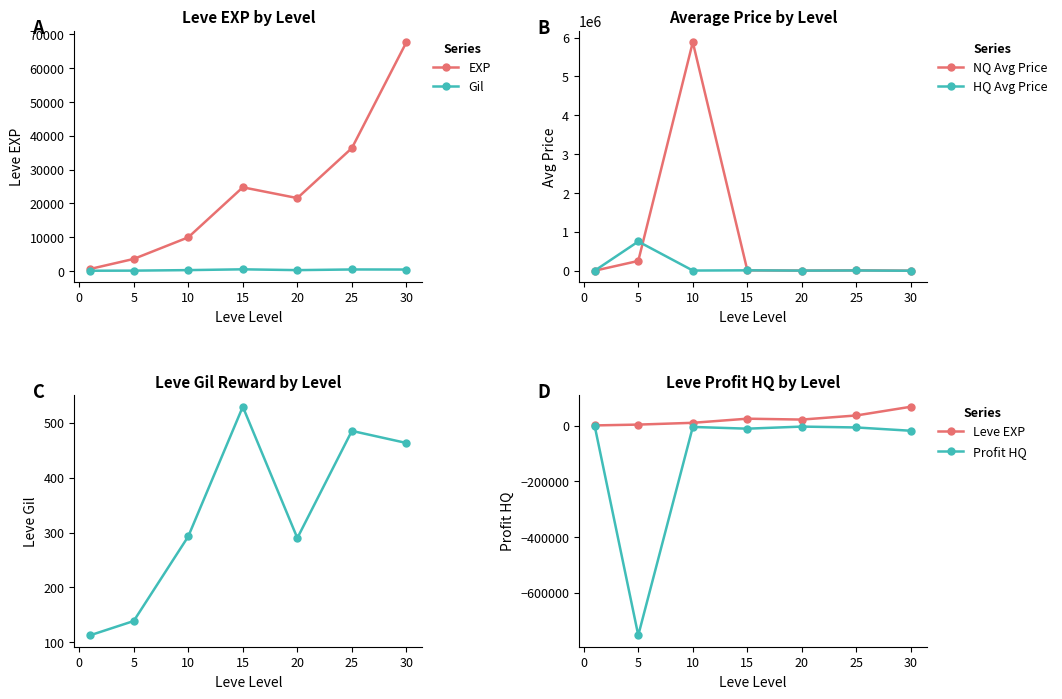

What is the sum of all EXP values?

164730.0